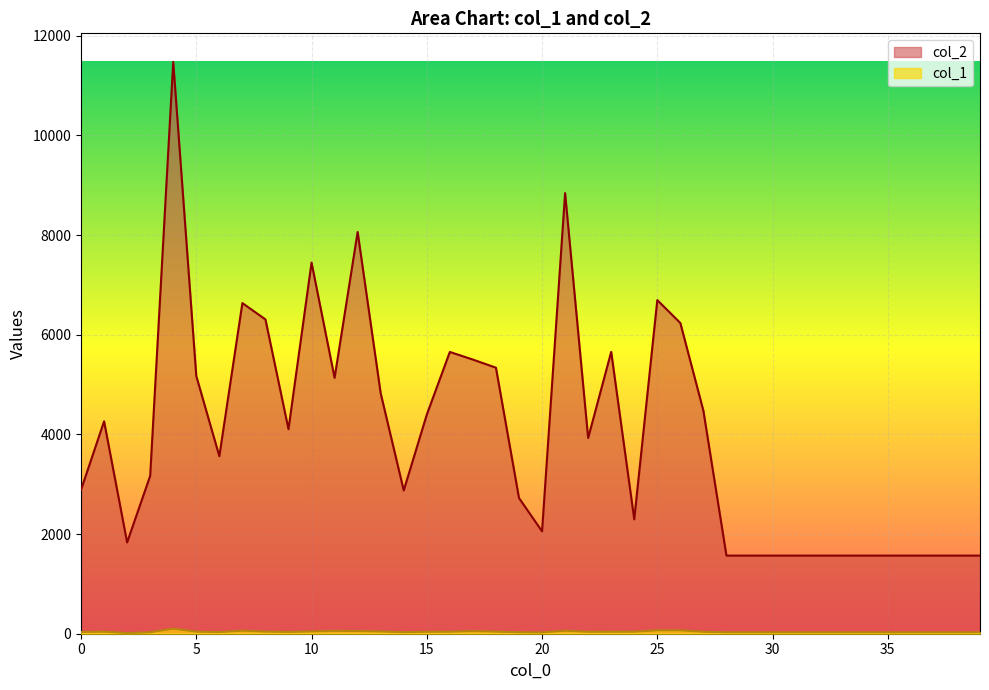

Which series changed the most between 31 and 38?

col_2